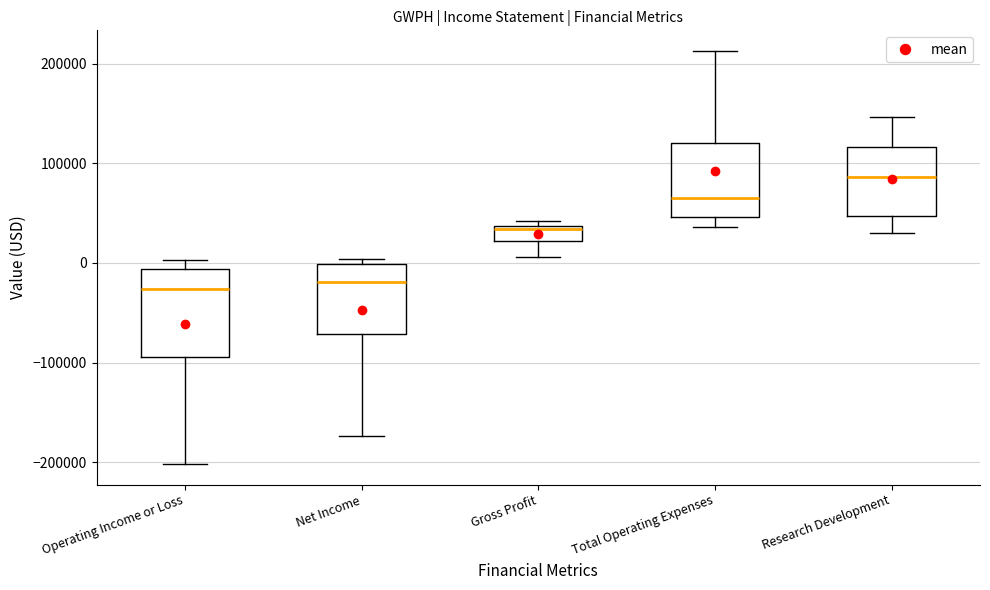

Reading left to right, transcribe this box plot: for each box, give where its median line is, the range the box spans, and where its two whiskers end, as read against the y-axis. The values are not printed on the chart, so give them approximately, as read against the axis.

Operating Income or Loss: median -30000, box -90000 to -10000, whiskers -200000 to 0
Net Income: median -20000, box -70000 to 0, whiskers -170000 to 0 (just above the box's upper edge)
Gross Profit: median 30000, box 20000 to 40000, whiskers 10000 to 40000 (just above the box's upper edge)
Total Operating Expenses: median 70000, box 50000 to 120000, whiskers 40000 to 210000
Research Development: median 90000, box 50000 to 120000, whiskers 30000 to 150000